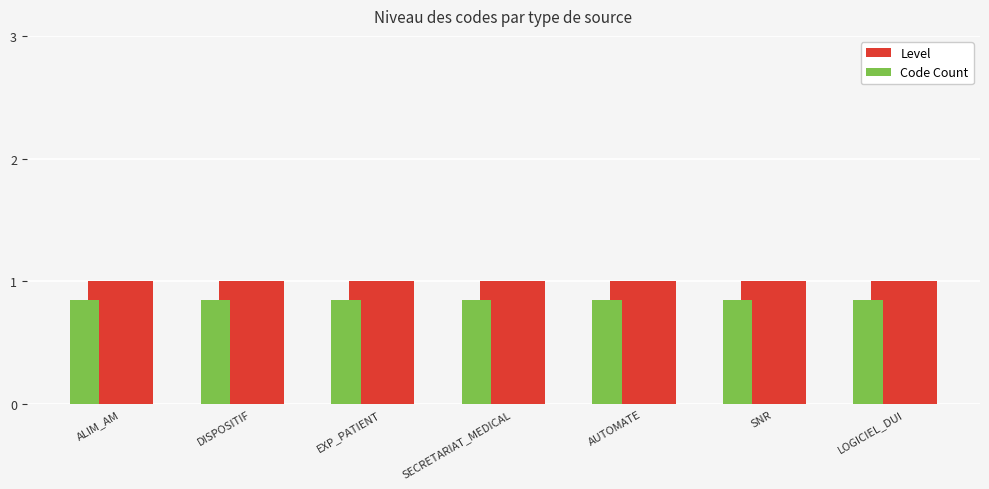

Is the value of Level at EXP_PATIENT greater than the value of Code Count at SECRETARIAT_MEDICAL?

Yes